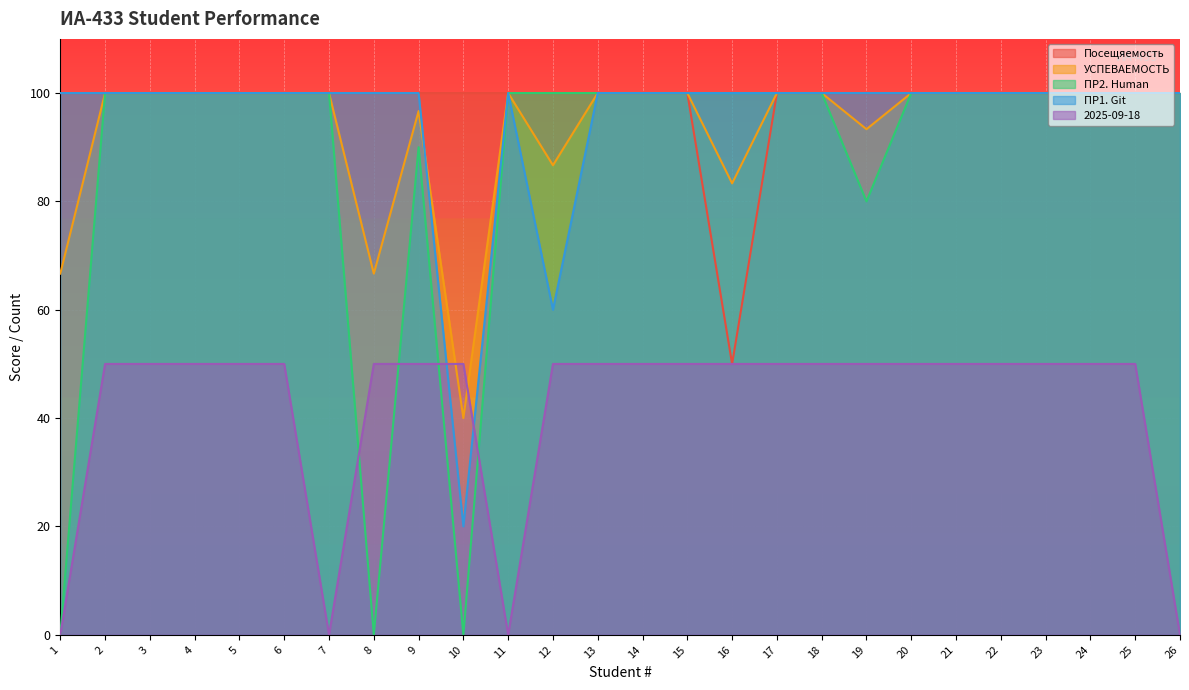

What is the difference between the maximum and second lowest values in the ПР1. Git series?

40.0